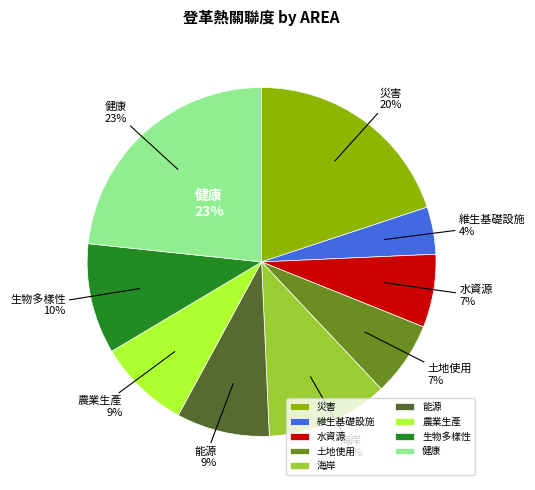

To the nearest percent, what percentage of the pie is 農業生產?

9%